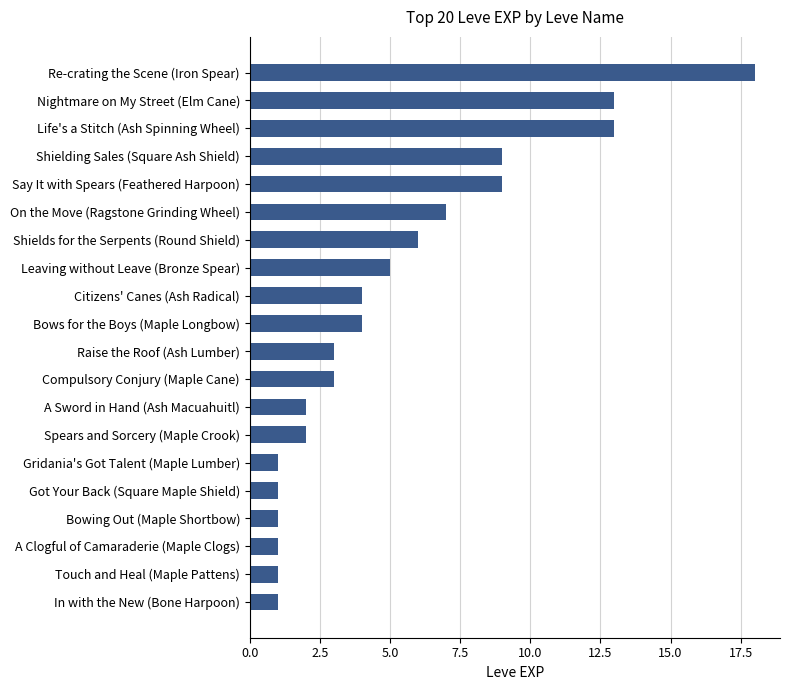

Which label corresponds to the largest value in the chart?

Re-crating the Scene (Iron Spear)